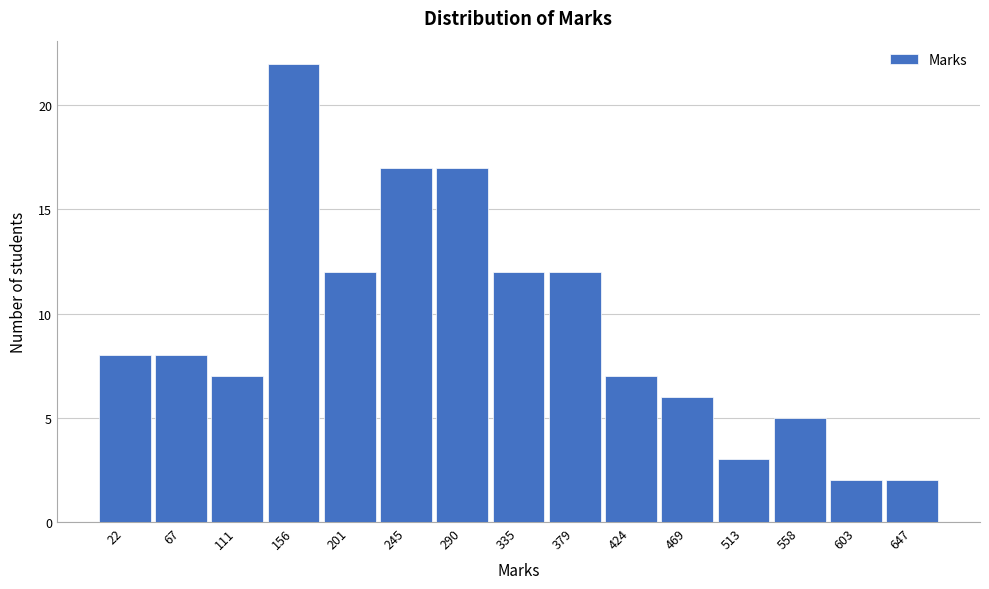

Reading right to left, list all the values displayed in this chart.

2	2	5	3	6	7	12	12	17	17	12	22	7	8	8